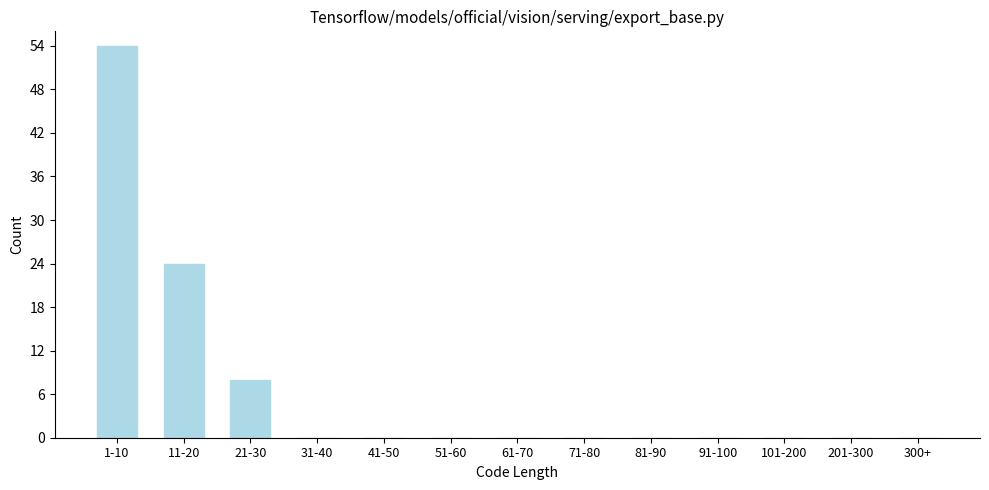

Reading left to right, transcribe all the data shown in this chart.

1-10=54	11-20=24	21-30=8	31-40=0	41-50=0	51-60=0	61-70=0	71-80=0	81-90=0	91-100=0	101-200=0	201-300=0	300+=0